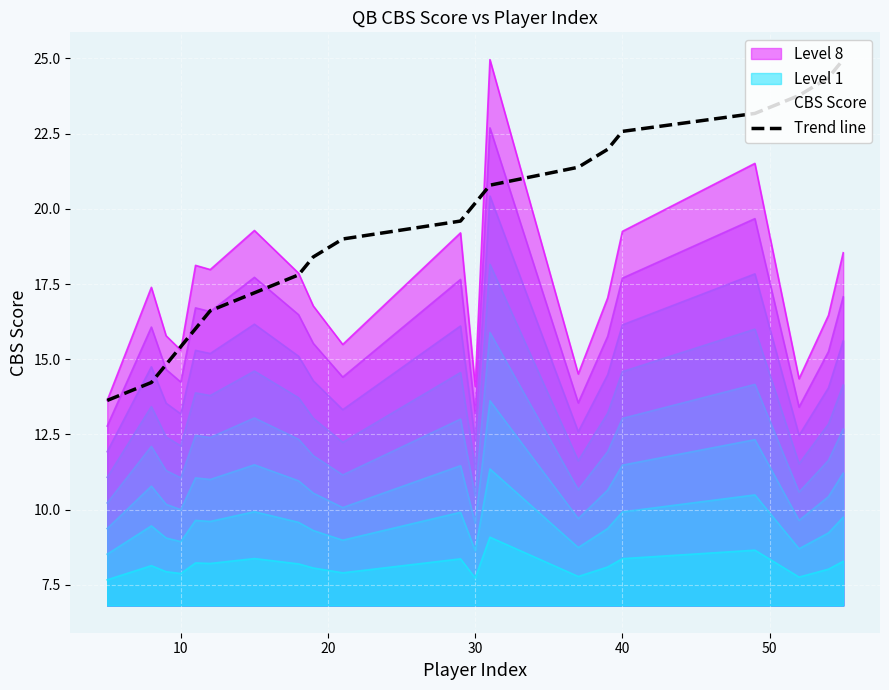

True or false: Level 1 and Trend line intersect in this chart.

False